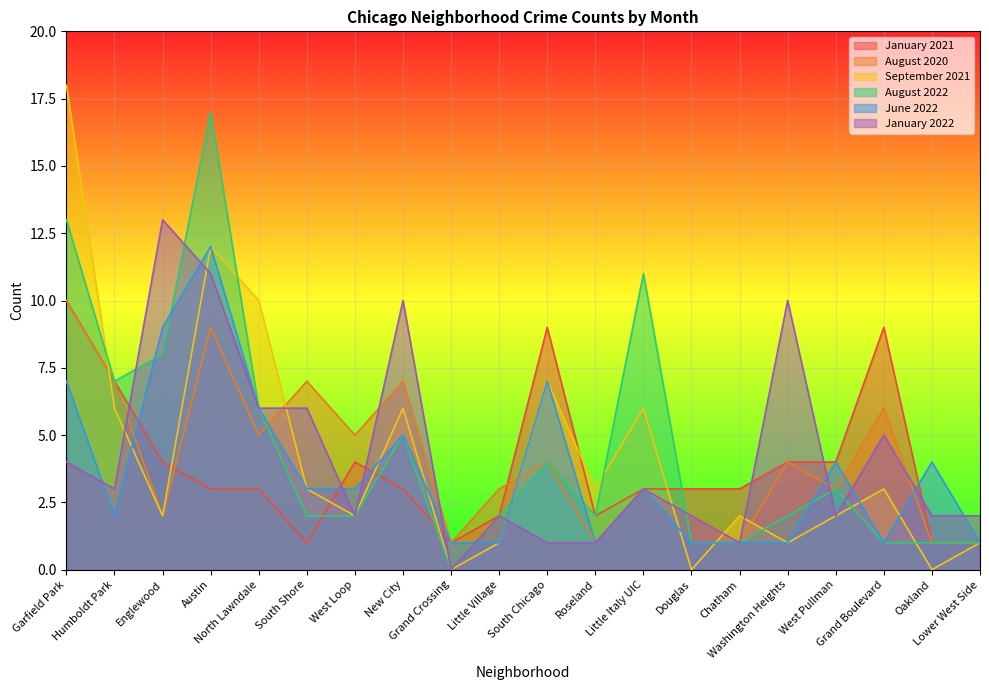

How many lines are shown in the chart?

6